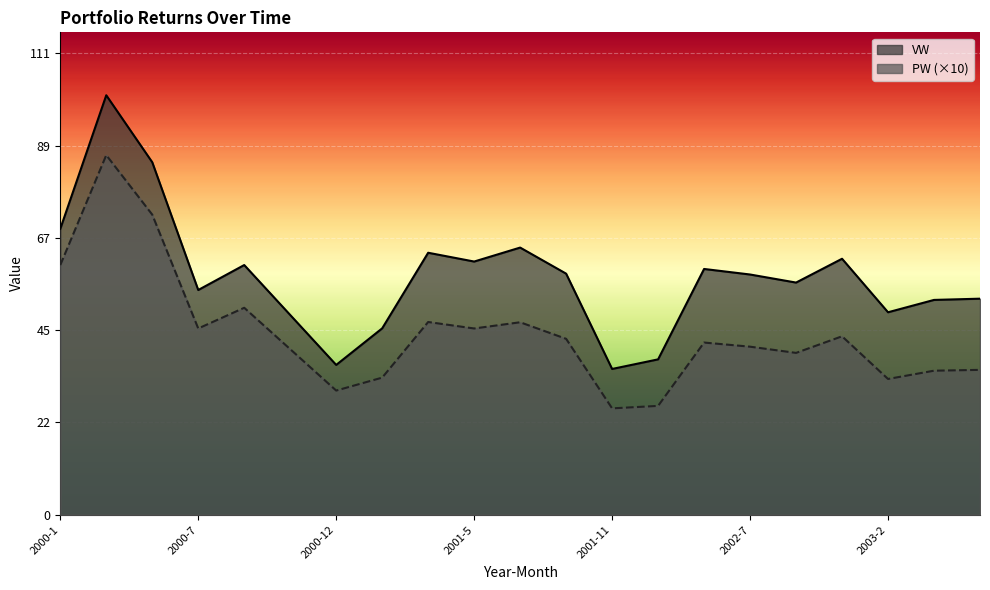

In VW, how many points are lower than both neighbors (excluding endpoints)?

6